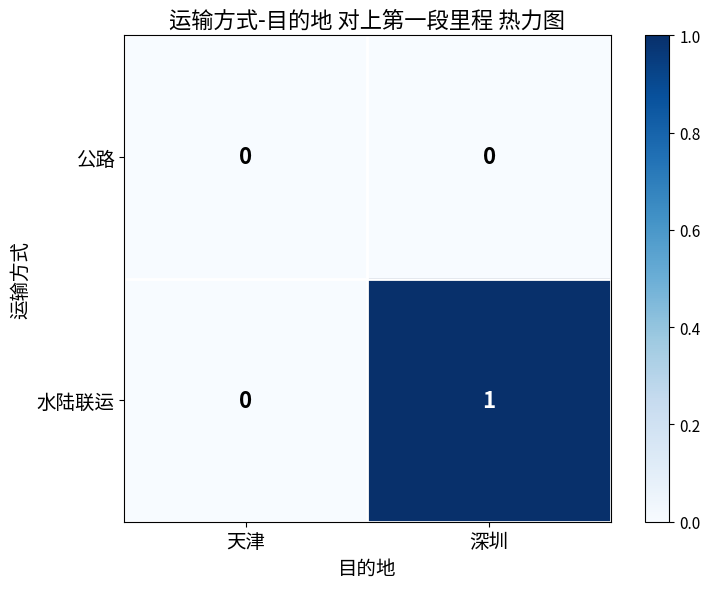

True or false: 公路 has a value of 0 at 天津.

True